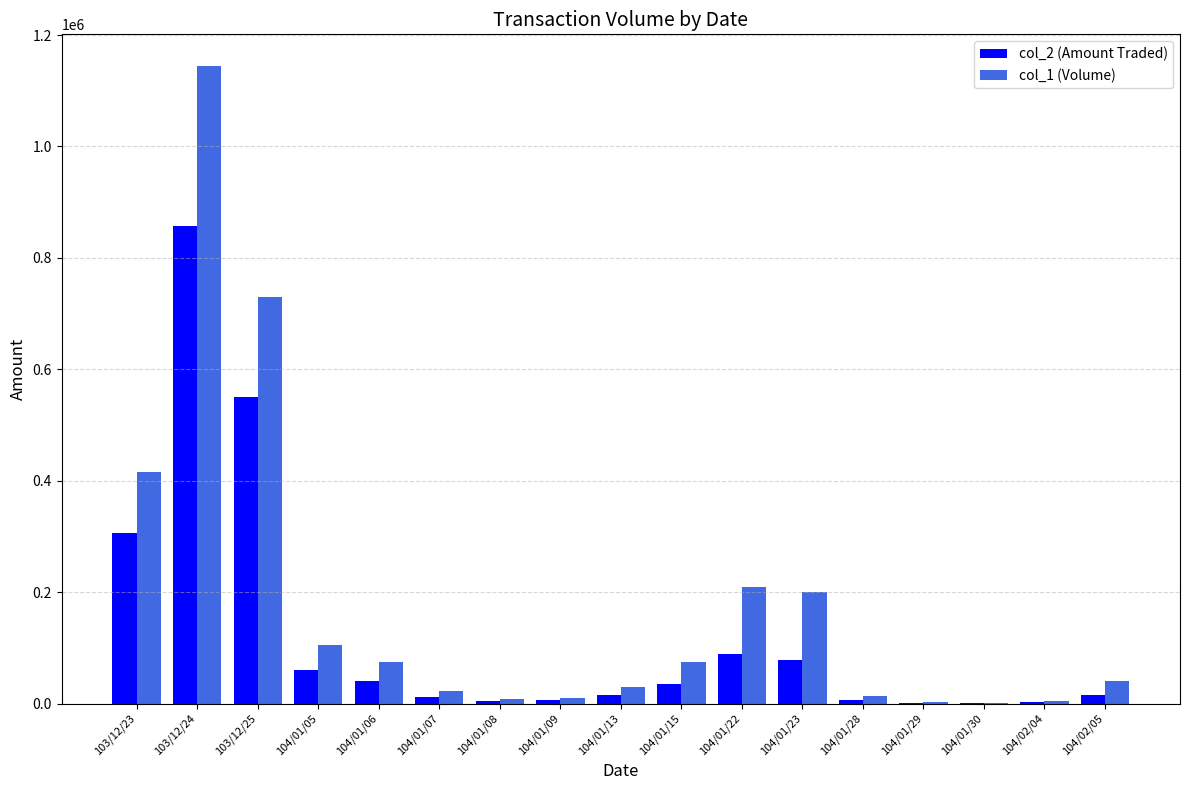

What is the greatest value displayed?

1144000